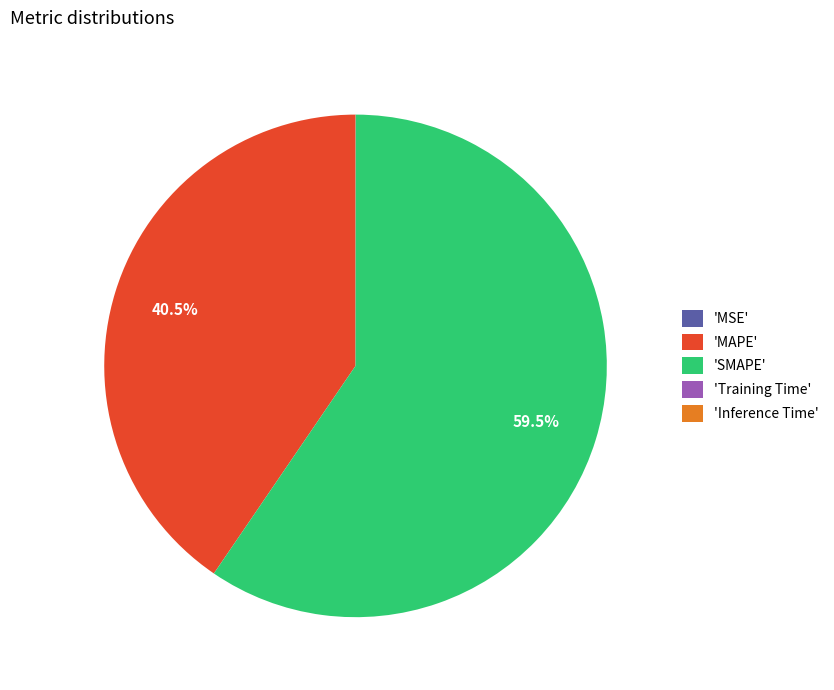

What is the majority slice?

'SMAPE'